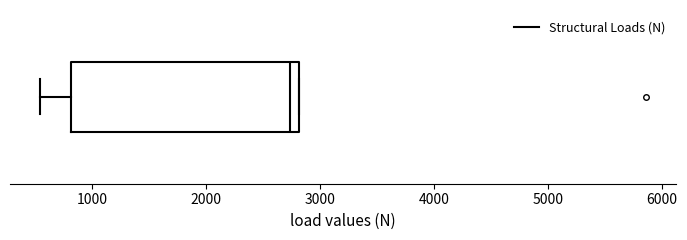

Where does the median line of the box sit on the x-axis? The values are not printed on the chart, so give them approximately, as read against the axis.

2700